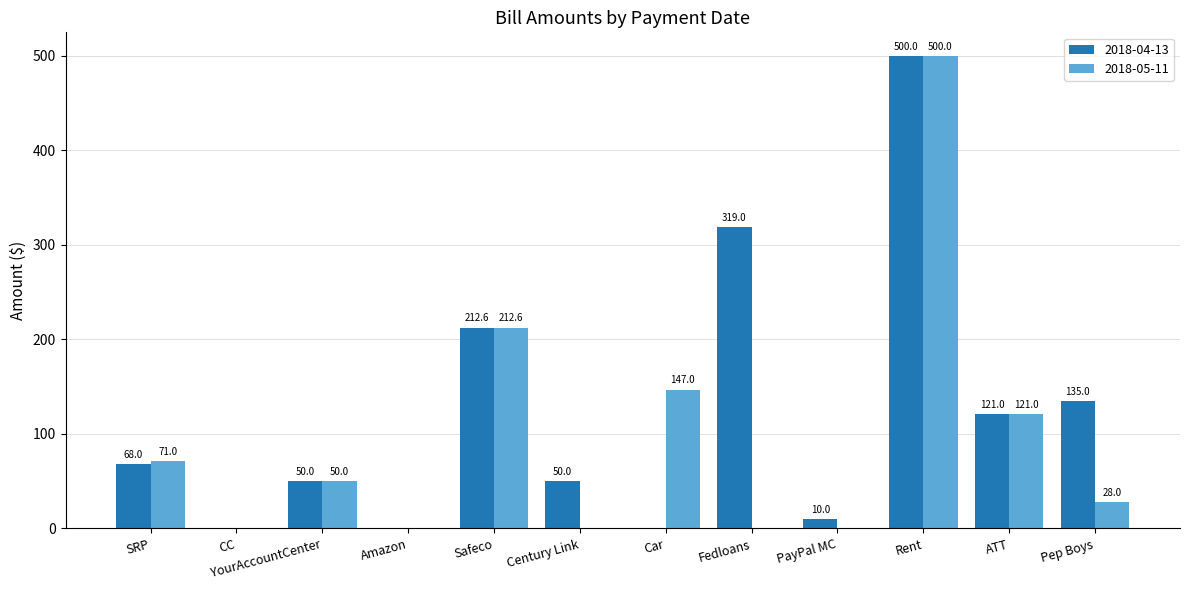

What is the total value across all series at SRP?

139.0